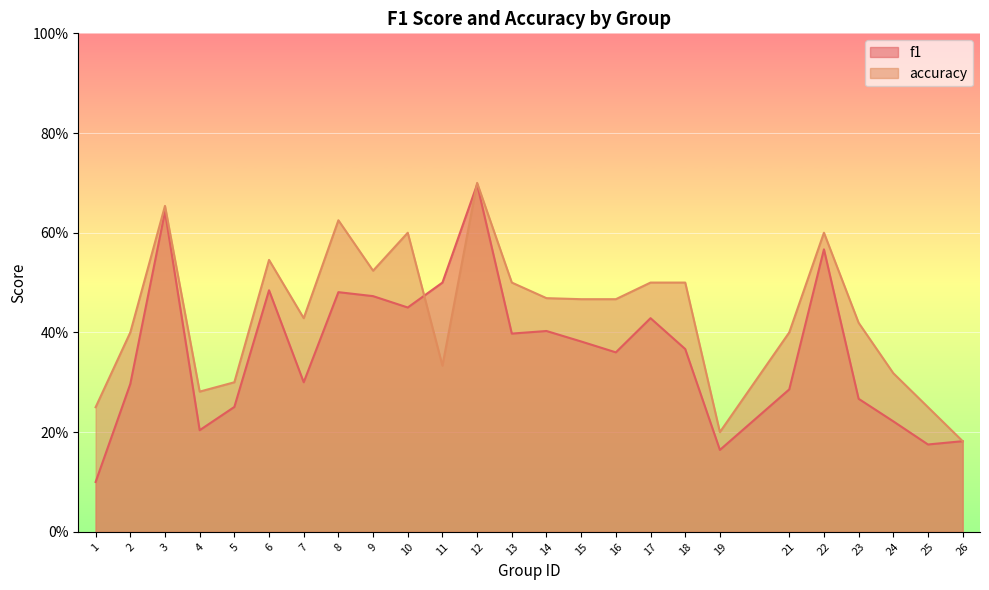

What is the spread (max minus min) of values at 7?

0.1